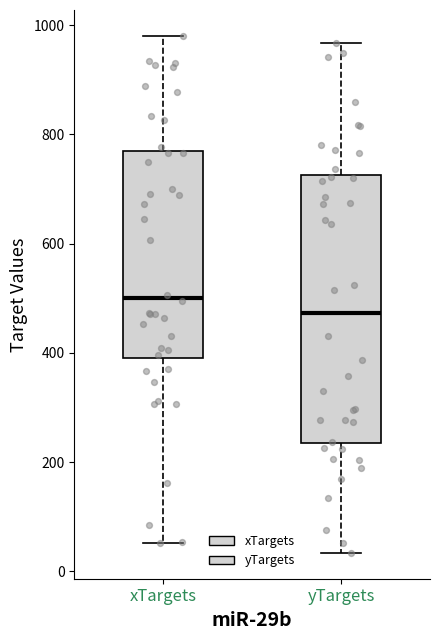

Reading left to right, read every box against the y-axis: the position of its median line, the range the box covers, and the ends of its whiskers. The values are not printed on the chart, so give them approximately, as read against the axis.

xTargets: median 500, box 380 to 760, whiskers 60 to 980
yTargets: median 480, box 240 to 720, whiskers 40 to 960